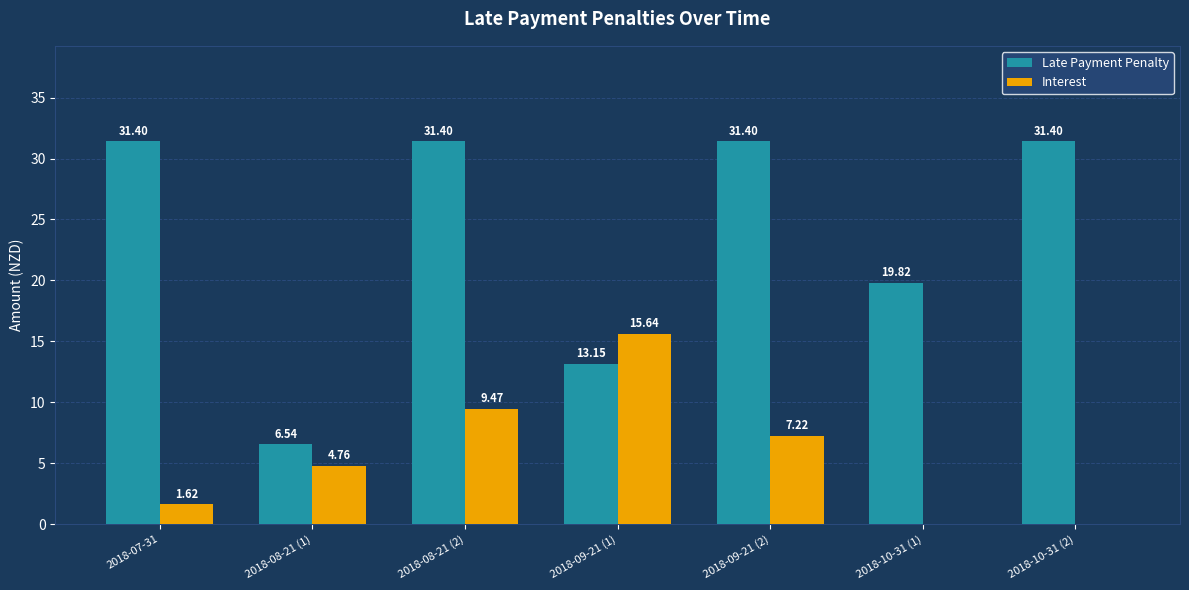

The Late Payment Penalty series shows 16.1 at 2018-10-31 (2). True or false?

False